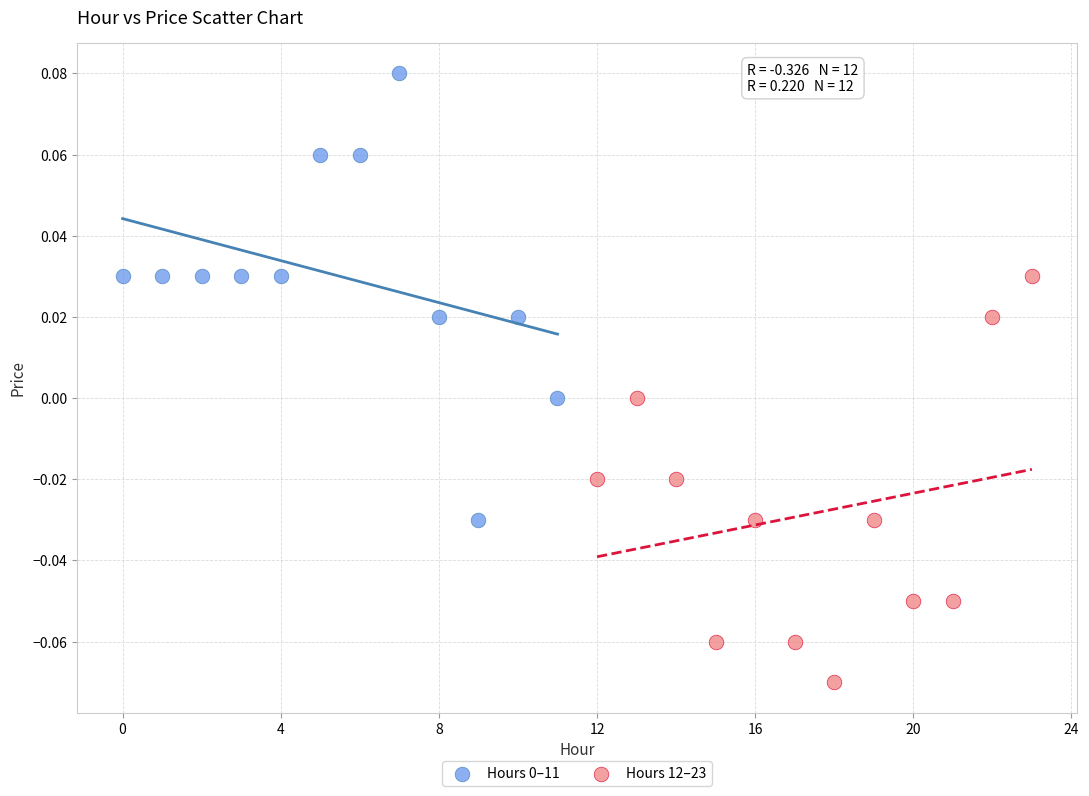

Which series reaches the minimum Y coordinate?

Hours 12–23